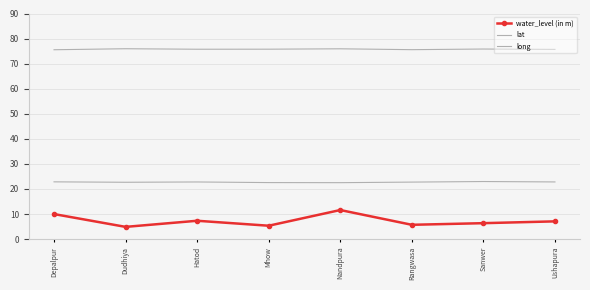

What is the sum of the lat values at Dudhiya and Mhow?

45.2